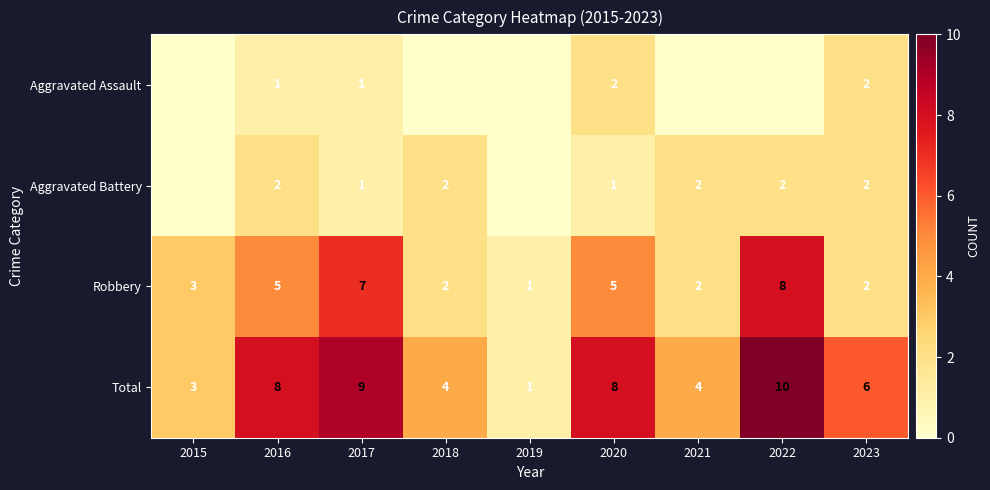

What is the difference between the Robbery values at 2023 and 2017?

5